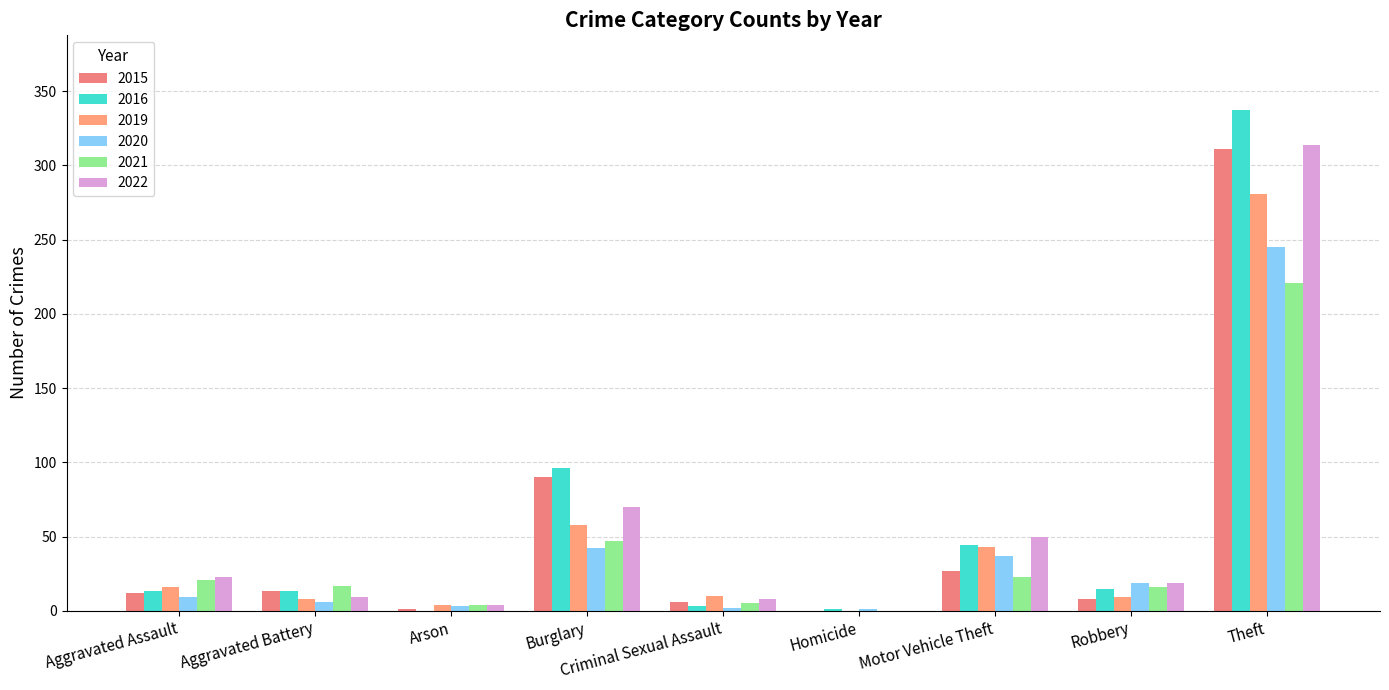

Count the number of data series in this chart.

6